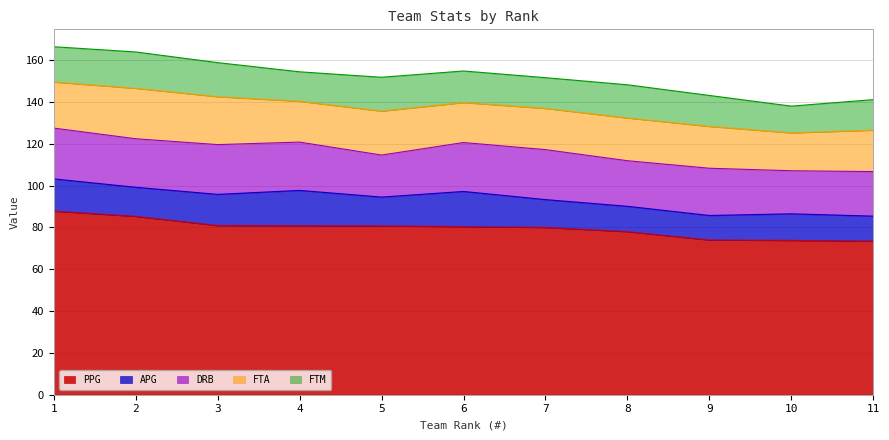

Reading right to left, list all the values displayed in this chart.

PPG: 73.5	73.8	74.0	78.0	80.0	80.4	80.7	80.8	80.9	85.3	87.8
APG: 11.9	12.7	11.7	12.1	13.3	16.8	13.8	16.9	14.9	13.9	15.4
DRB: 21.3	20.6	22.6	21.8	23.9	23.4	20.1	23.1	23.8	23.2	24.3
FTA: 19.8	18.1	20.0	20.4	19.7	19.1	21.0	19.5	22.9	24.1	22.0
FTM: 14.6	12.8	14.8	15.9	14.7	15.1	16.2	14.1	16.3	17.4	16.9